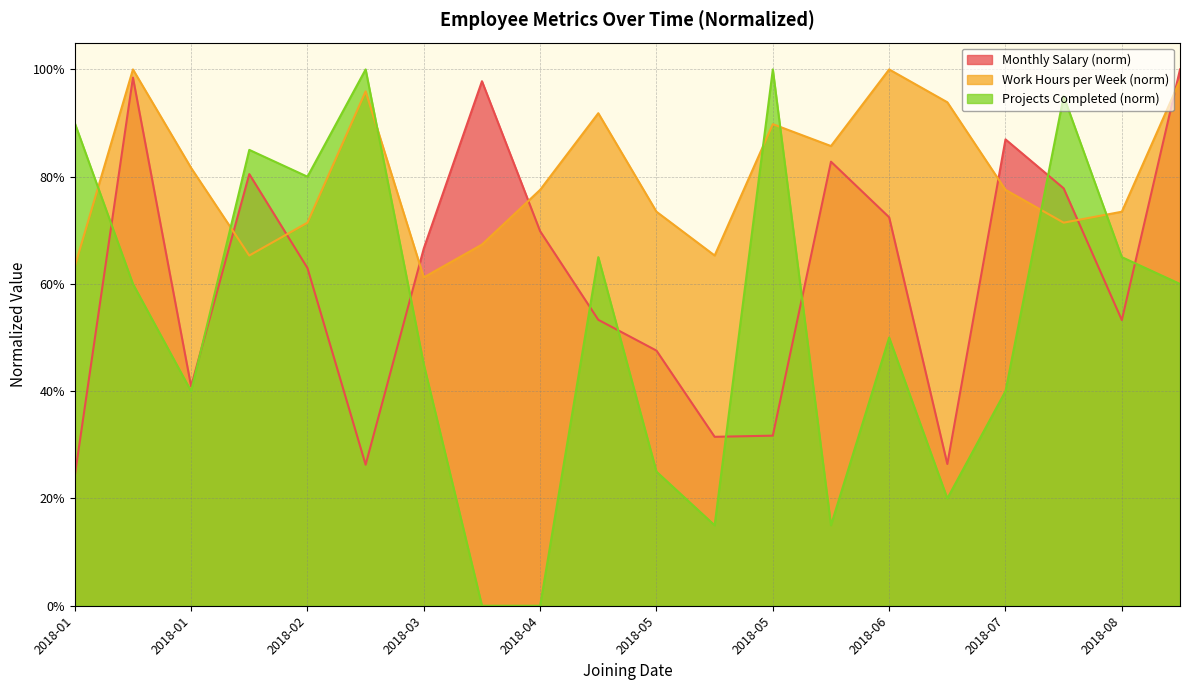

Which category has the lowest value in the Monthly Salary series?

2018-01